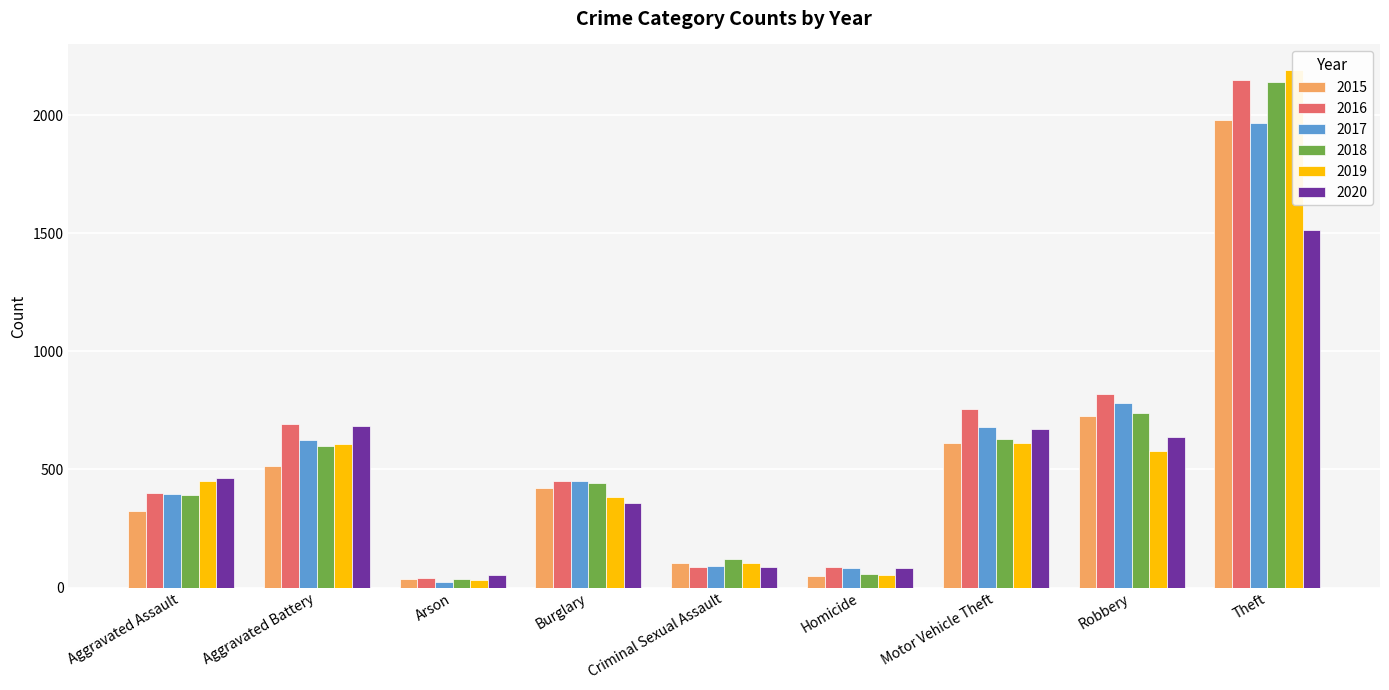

What is the maximum value for 2017?

1968